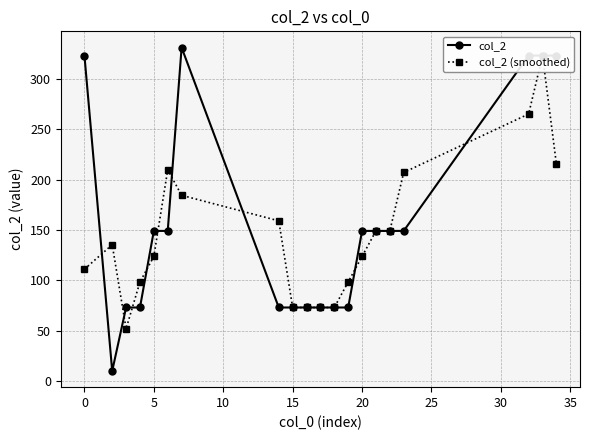

The col_2 series shows 323 at 0. True or false?

True